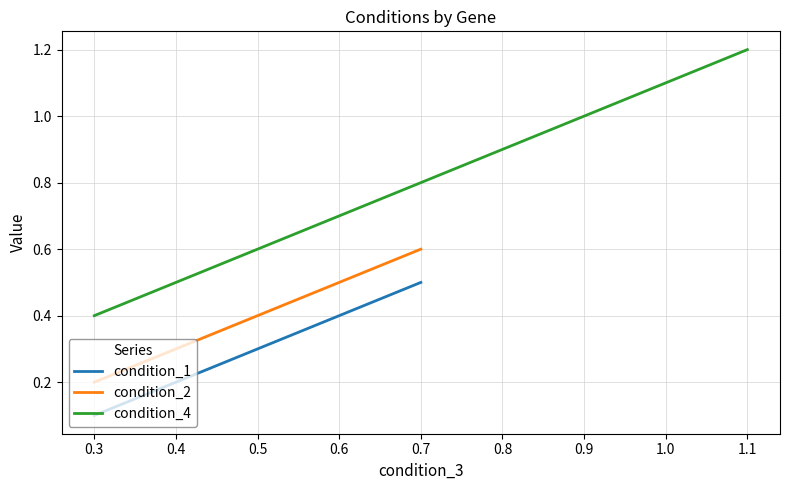

Rank the categories by condition_4 value from lowest to highest.

0.3, 0.7, 1.1